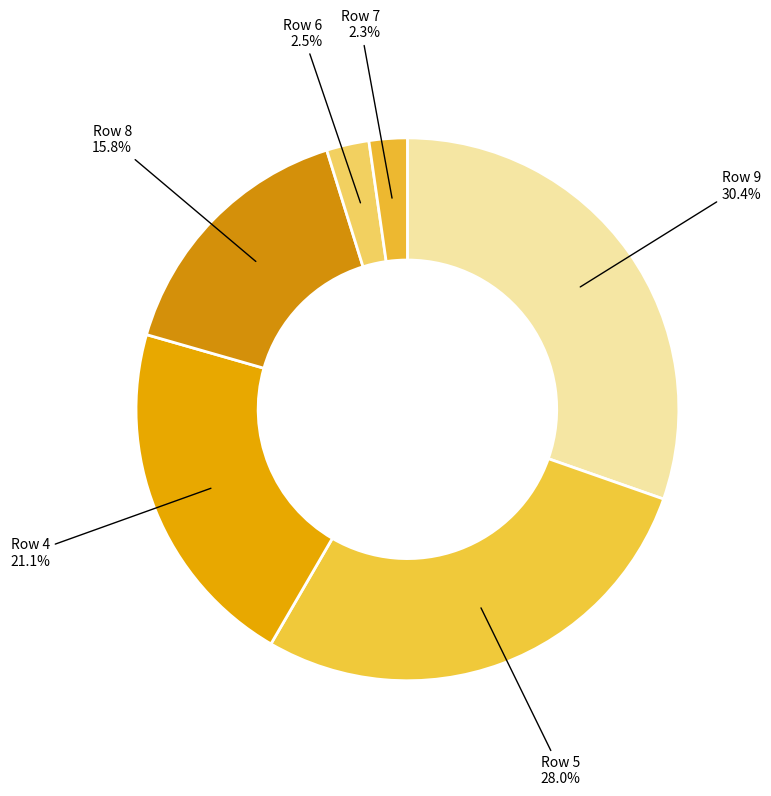

Is there a majority slice in this chart?

No